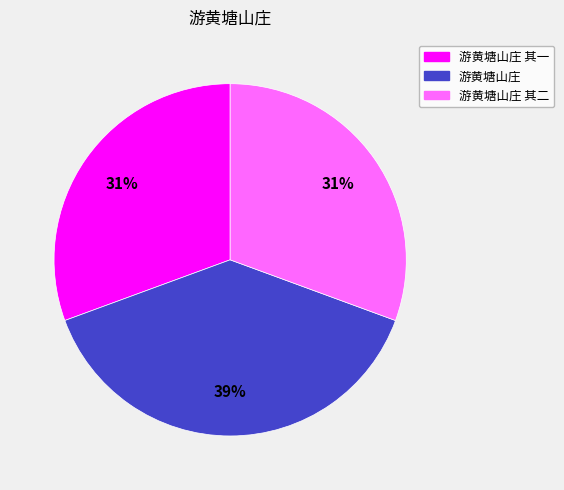

Does any single category account for the majority?

No